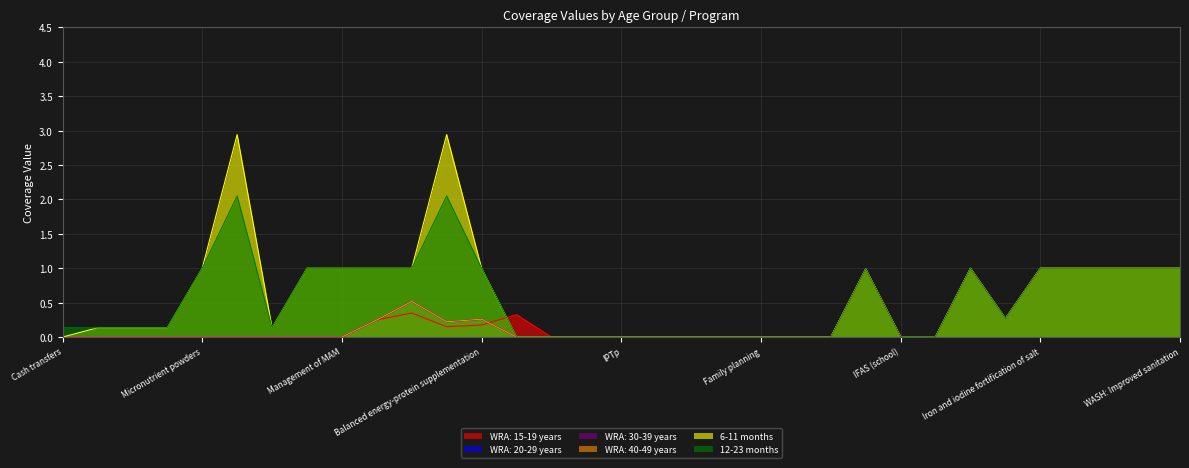

Reading left to right, extract all data points from this chart.

WRA: 15-19 years: 0.0	0.0	0.0	0.0	0.0	0.0	0.0	0.0	0.0	0.2	0.3	0.1	0.2	0.3	0.0	0.0	0.0	0.0	0.0	0.0	0.0	0.0	0.0	1.0	0.0	0.0	1.0	0.3	1.0	1.0	1.0	1.0	1.0
WRA: 20-29 years: 0.0	0.0	0.0	0.0	0.0	0.0	0.0	0.0	0.0	0.2	0.5	0.2	0.3	0.0	0.0	0.0	0.0	0.0	0.0	0.0	0.0	0.0	0.0	1.0	0.0	0.0	1.0	0.3	1.0	1.0	1.0	1.0	1.0
WRA: 30-39 years: 0.0	0.0	0.0	0.0	0.0	0.0	0.0	0.0	0.0	0.2	0.5	0.2	0.3	0.0	0.0	0.0	0.0	0.0	0.0	0.0	0.0	0.0	0.0	1.0	0.0	0.0	1.0	0.3	1.0	1.0	1.0	1.0	1.0
WRA: 40-49 years: 0.0	0.0	0.0	0.0	0.0	0.0	0.0	0.0	0.0	0.2	0.5	0.2	0.3	0.0	0.0	0.0	0.0	0.0	0.0	0.0	0.0	0.0	0.0	1.0	0.0	0.0	1.0	0.3	1.0	1.0	1.0	1.0	1.0
6-11 months: 0.0	0.1	0.1	0.1	1.0	2.9	0.1	1.0	1.0	1.0	1.0	2.9	1.0	0.0	0.0	0.0	0.0	0.0	0.0	0.0	0.0	0.0	0.0	1.0	0.0	0.0	1.0	0.3	1.0	1.0	1.0	1.0	1.0
12-23 months: 0.1	0.1	0.1	0.1	1.0	2.1	0.1	1.0	1.0	1.0	1.0	2.1	1.0	0.0	0.0	0.0	0.0	0.0	0.0	0.0	0.0	0.0	0.0	1.0	0.0	0.0	1.0	0.3	1.0	1.0	1.0	1.0	1.0